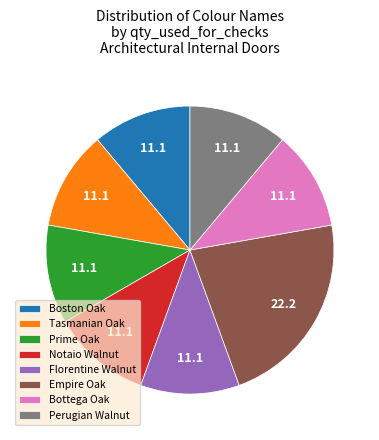

Is the sum of Florentine Walnut and Prime Oak greater than half?

No